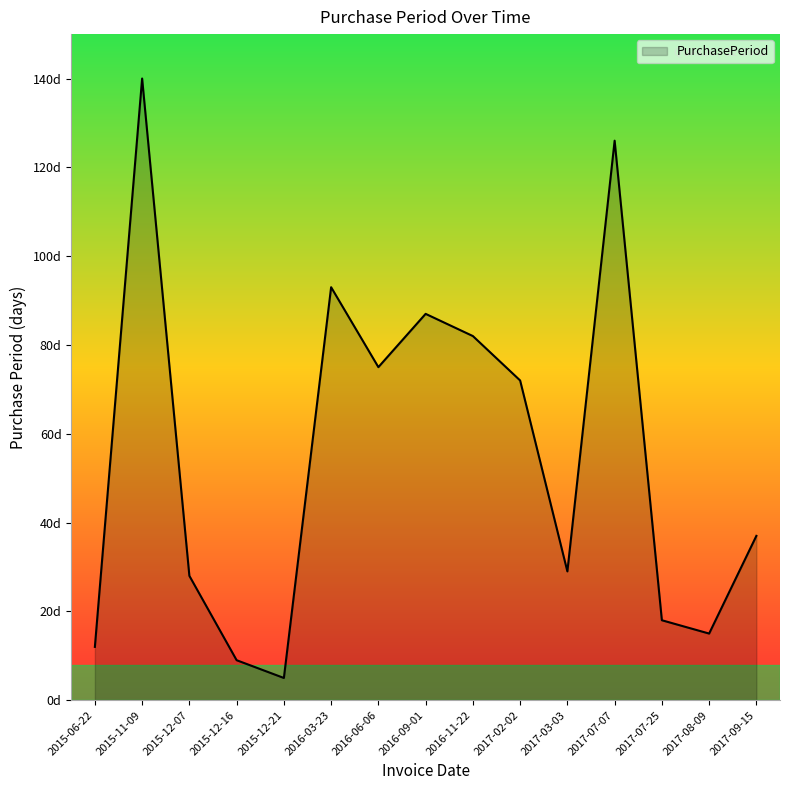

Rank the categories by value from highest to lowest.

2015-11-09, 2017-07-07, 2016-03-23, 2016-09-01, 2016-11-22, 2016-06-06, 2017-02-02, 2017-09-15, 2017-03-03, 2015-12-07, 2017-07-25, 2017-08-09, 2015-06-22, 2015-12-16, 2015-12-21